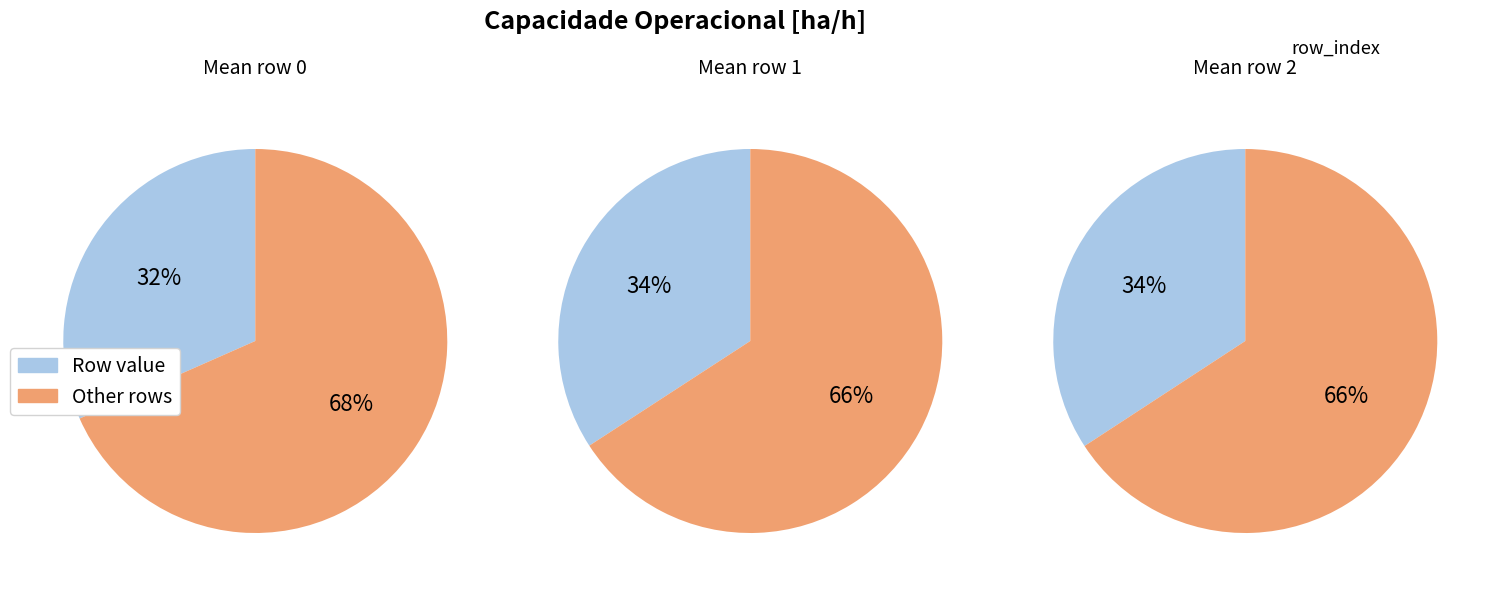

Rank the categories by value from lowest to highest.

0, 1, 2